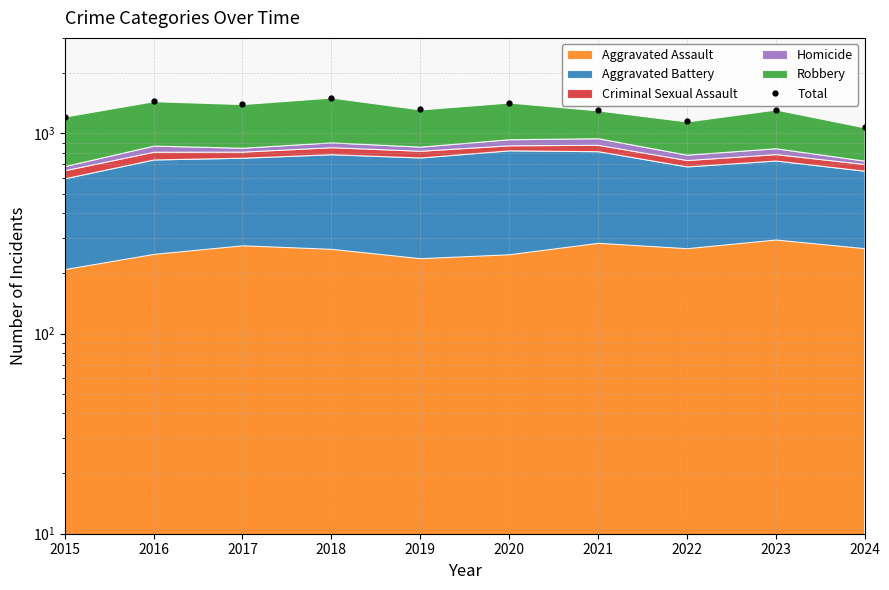

What is the change in value from 2019 to 2021?

-14